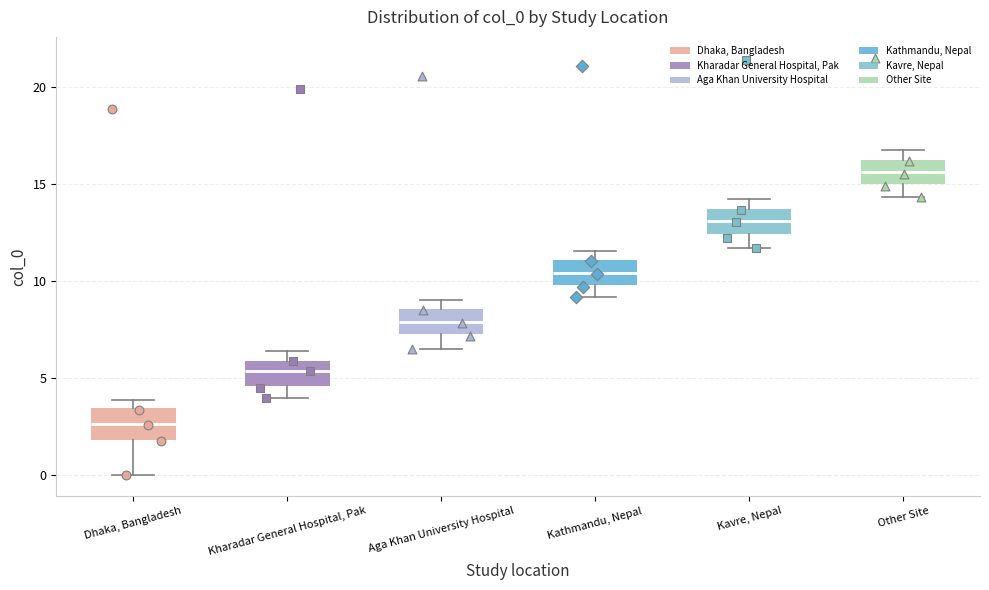

Which box has the highest median line?

Other Site